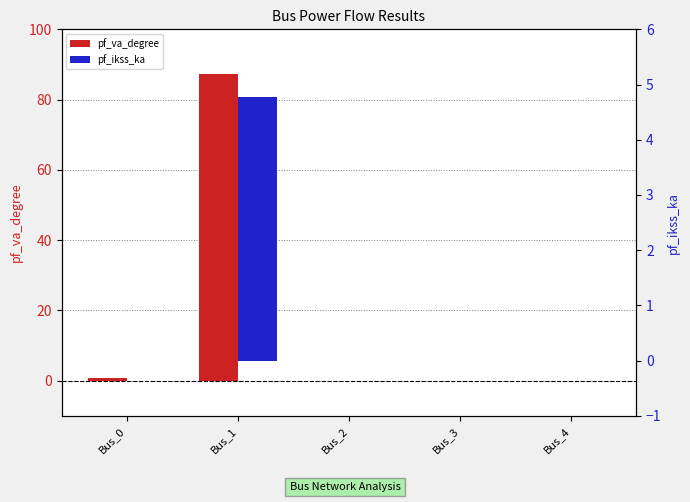

At which label does pf_ikss_ka reach its minimum?

Bus_0